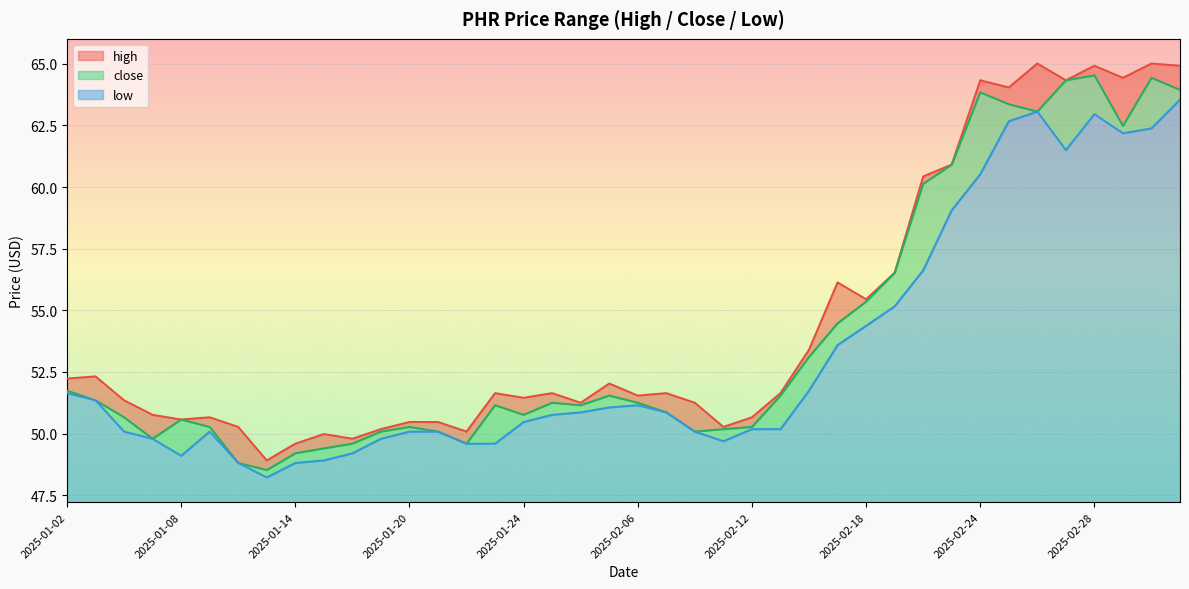

What is the minimum value for close_line?

48.5